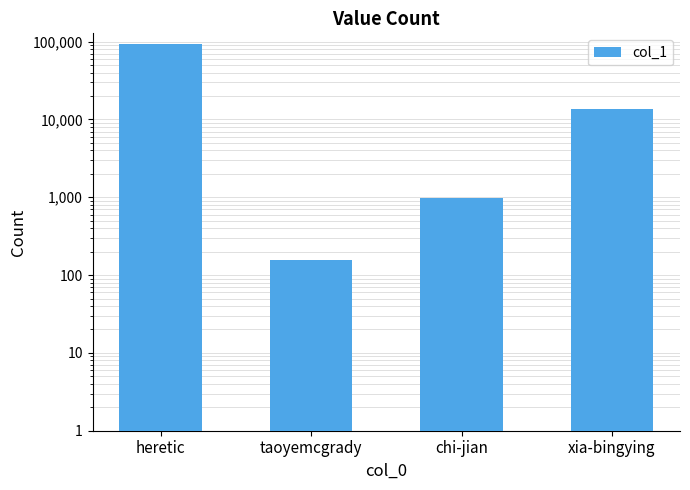

Rank the categories by value from lowest to highest.

taoyemcgrady, chi-jian, xia-bingying, heretic